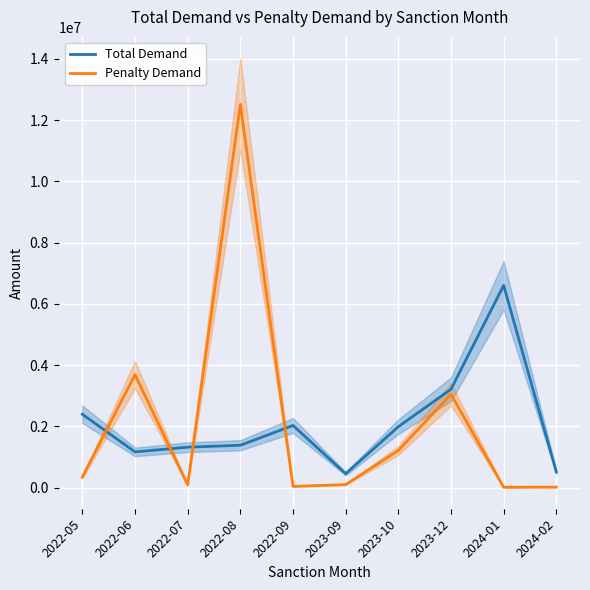

Between 2023-09 and 2022-09, which is larger?

2022-09